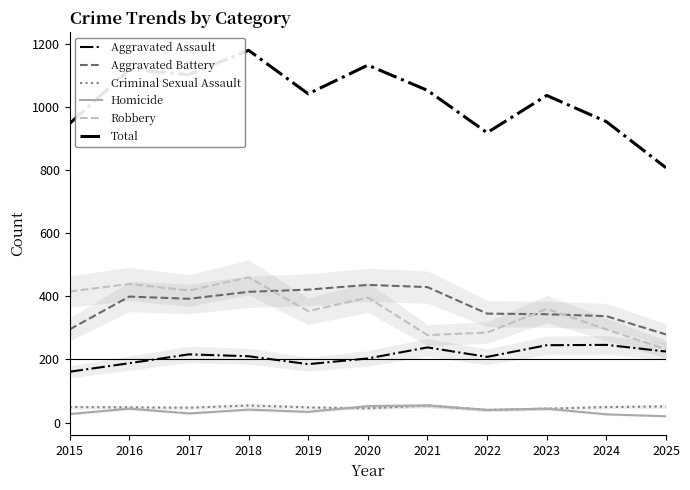

Reading left to right, transcribe all the data shown in this chart.

Aggravated Assault: 161	188	216	210	185	203	238	208	245	246	225
Aggravated Battery: 295	399	392	414	421	436	429	345	343	337	279
Criminal Sexual Assault: 49	48	47	54	48	45	54	40	44	49	51
Homicide: 27	44	29	41	34	52	54	40	44	26	20
Robbery: 415	439	418	460	353	396	277	285	360	295	232
Total: 947	1118	1102	1179	1041	1132	1052	918	1036	953	807